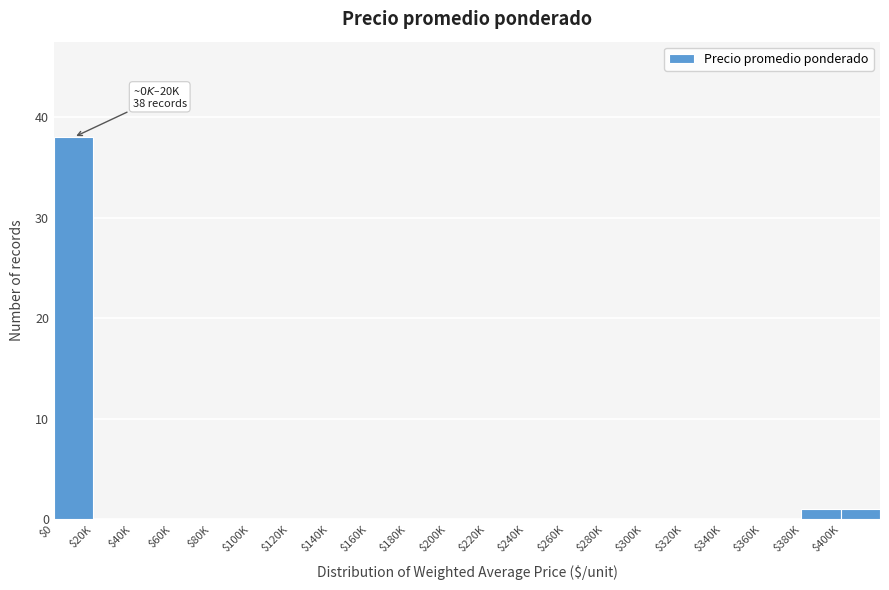

Is it true that the value at $40K is 0?

True